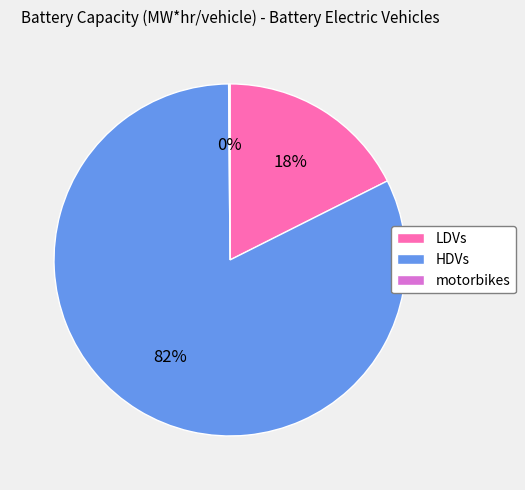

To the nearest percent, what is the average slice percentage?

33%